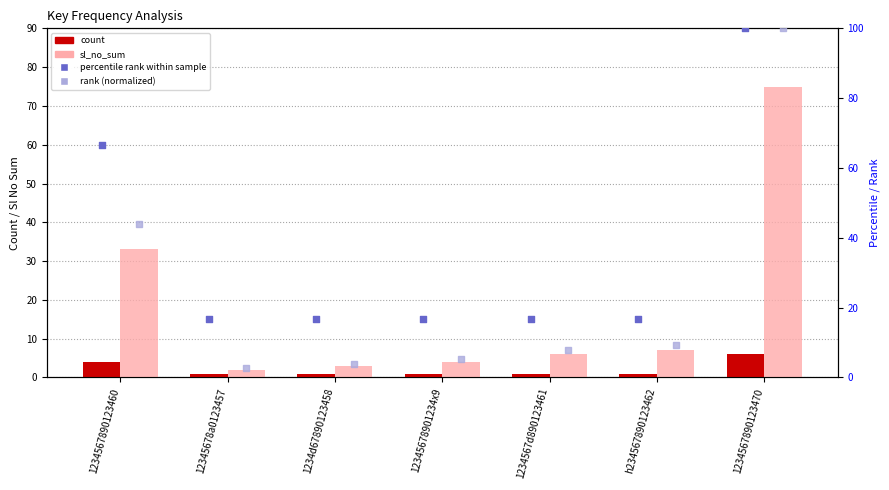

At how many categories does at least one series exceed 28?

2